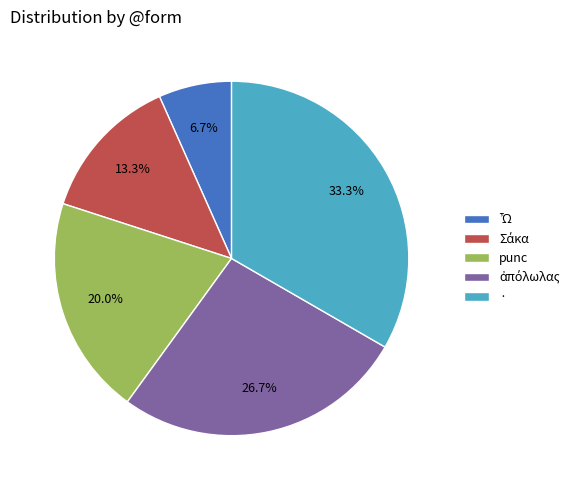

What percentage is the · slice, to the nearest percent?

33%